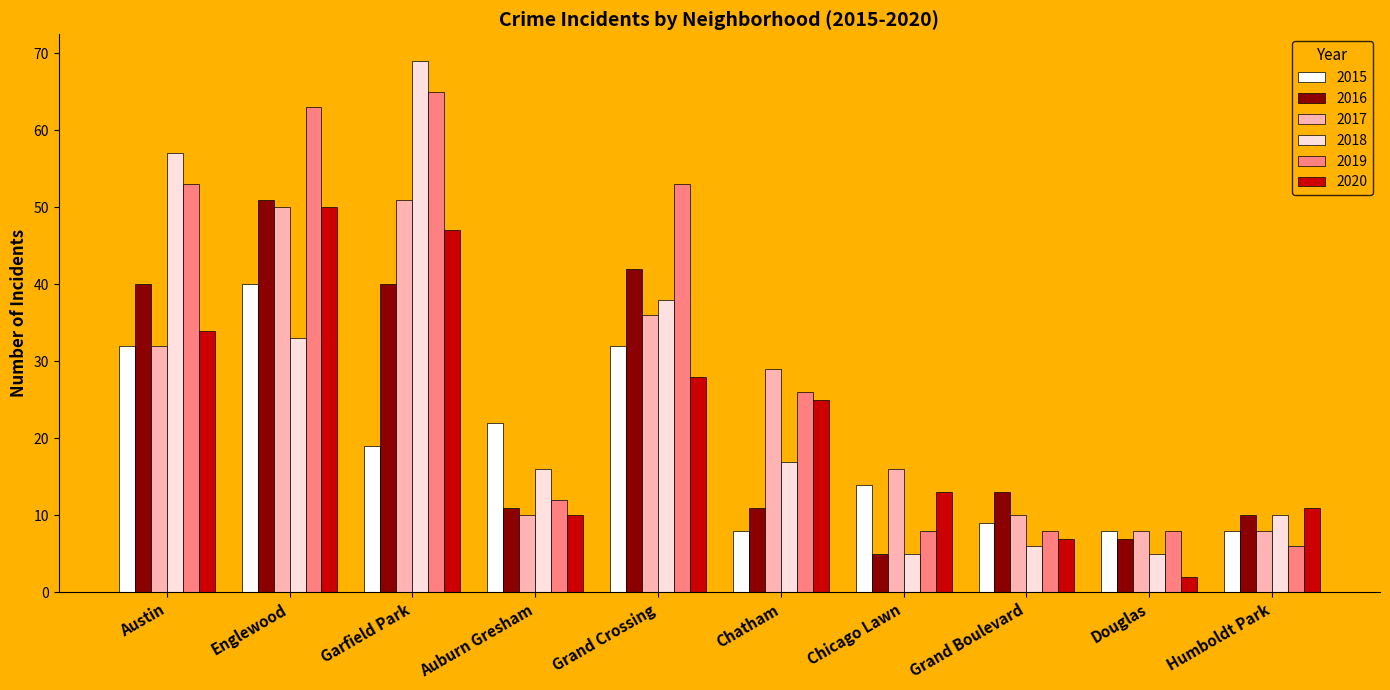

What is the label of the 4th bar from the left?

Auburn Gresham